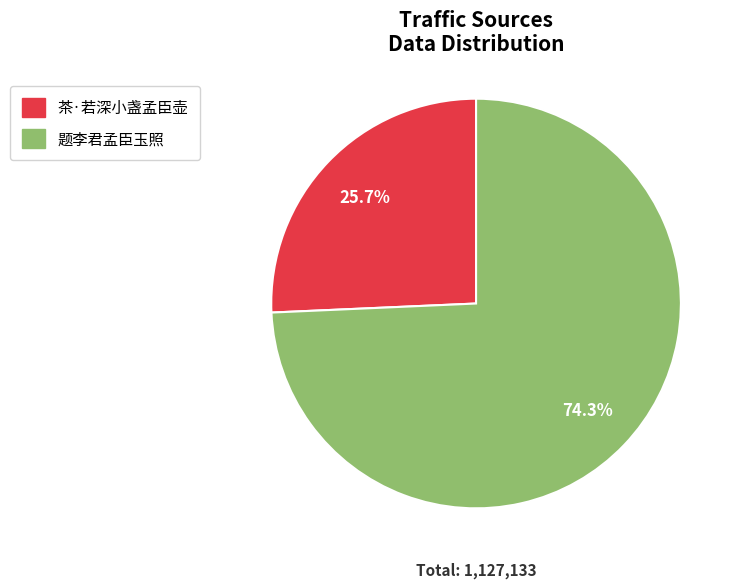

What is the largest slice in the pie chart?

题李君孟臣玉照